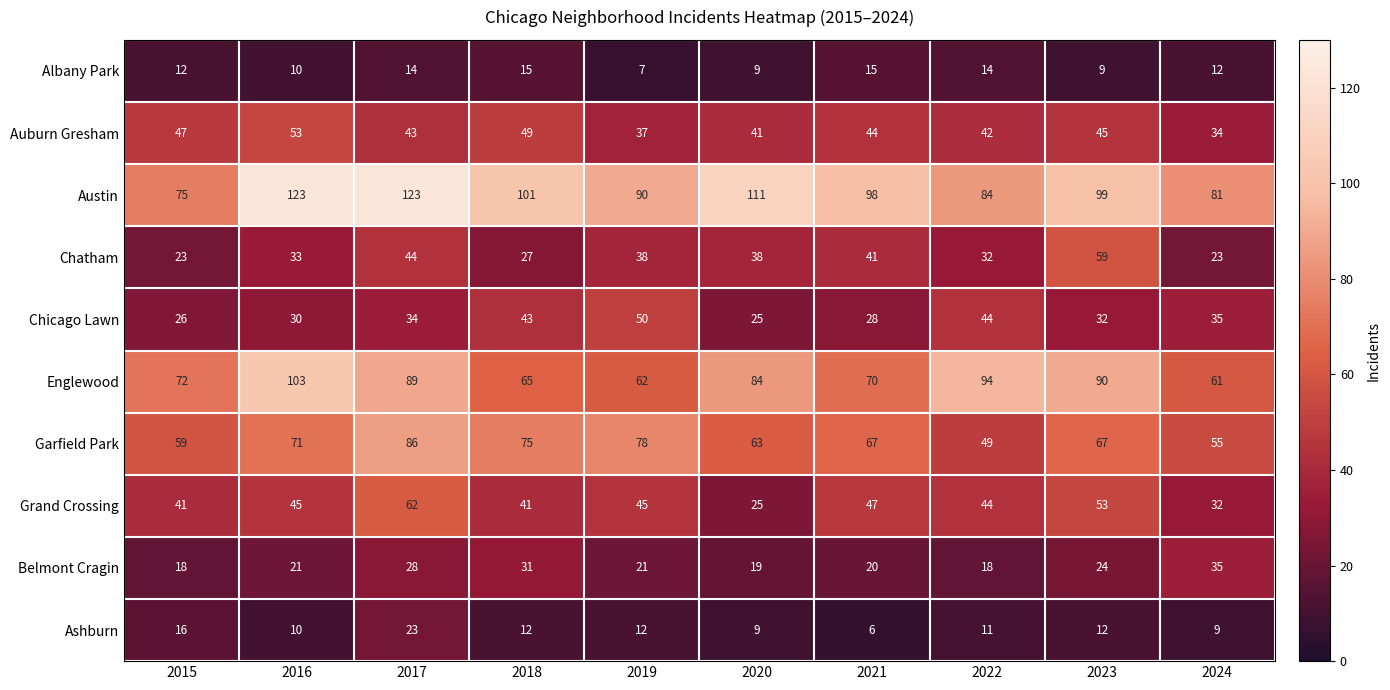

What is the difference between the highest and lowest values at 2021?

92